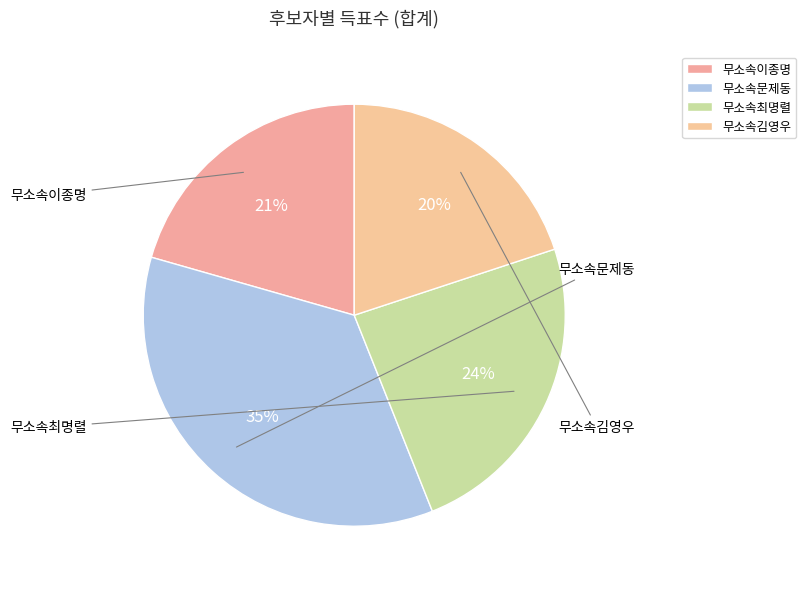

Is it true that 무소속김영우 is 7% of the pie?

False